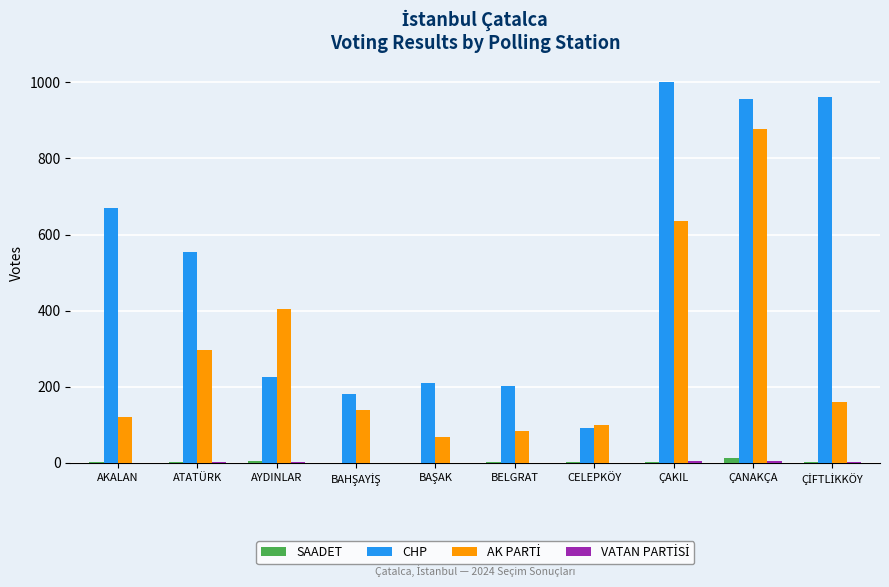

Which series has the largest total across all categories?

CHP